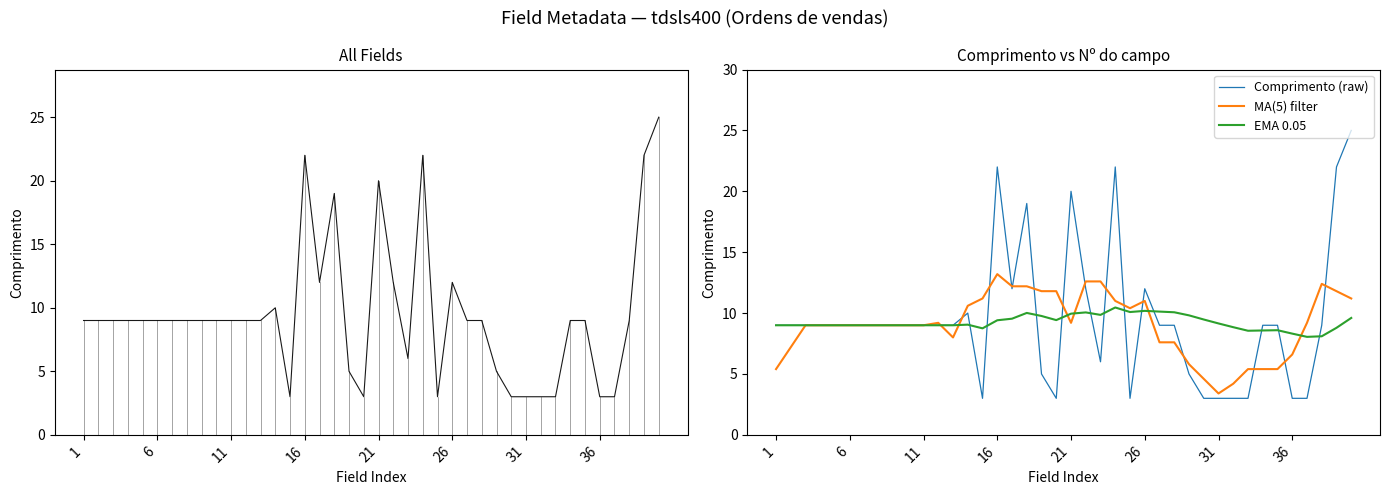

Which category has the lowest value in the MA(5) filter series?

31